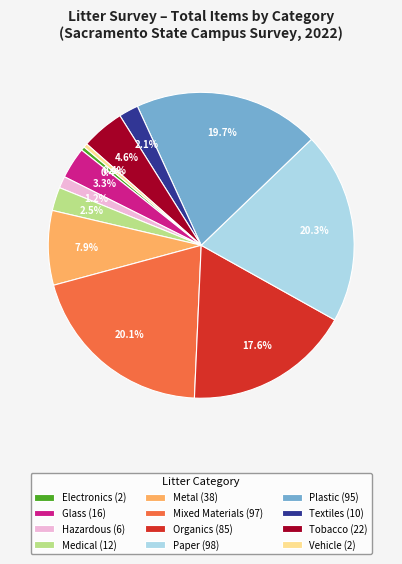

Does any single category account for the majority?

No